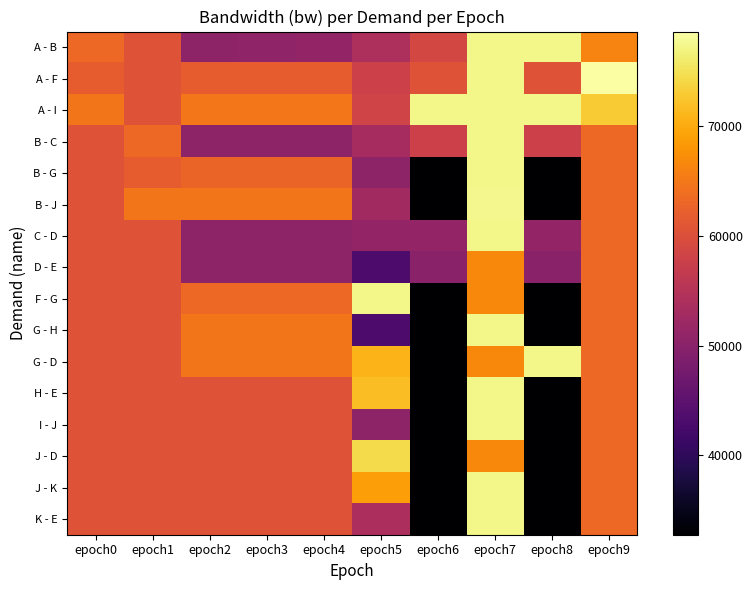

Reading right to left, extract all data points from this chart.

A - B: epoch9=66111.1	epoch8=77224.0	epoch7=77224.0	epoch6=58787.0	epoch5=54000.0	epoch4=51111.1	epoch3=50833.3	epoch2=50555.6	epoch1=60555.6	epoch0=63333.3
A - F: epoch9=78611.1	epoch8=60555.6	epoch7=77224.0	epoch6=60555.6	epoch5=57777.8	epoch4=61944.4	epoch3=61944.4	epoch2=61944.4	epoch1=60555.6	epoch0=61944.4
A - I: epoch9=73055.6	epoch8=77222.2	epoch7=77224.0	epoch6=77222.2	epoch5=58333.3	epoch4=65000.0	epoch3=65000.0	epoch2=65000.0	epoch1=60555.6	epoch0=64722.2
B - C: epoch9=63333.3	epoch8=57778.0	epoch7=77224.0	epoch6=57778.0	epoch5=53333.3	epoch4=50555.6	epoch3=50555.6	epoch2=50555.6	epoch1=63333.3	epoch0=60555.6
B - G: epoch9=63333.3	epoch8=32777.8	epoch7=77224.0	epoch6=32777.8	epoch5=50555.6	epoch4=62777.8	epoch3=62777.8	epoch2=62777.8	epoch1=61944.4	epoch0=60555.6
B - J: epoch9=63333.3	epoch8=32777.8	epoch7=77500.0	epoch6=32777.8	epoch5=52777.8	epoch4=64722.2	epoch3=64722.2	epoch2=64722.2	epoch1=64722.2	epoch0=60555.6
C - D: epoch9=63333.3	epoch8=51111.0	epoch7=77224.0	epoch6=51111.0	epoch5=51111.1	epoch4=50555.6	epoch3=50555.6	epoch2=50555.6	epoch1=60555.6	epoch0=60555.6
D - E: epoch9=63333.3	epoch8=50000.0	epoch7=66666.7	epoch6=50000.0	epoch5=43333.3	epoch4=50555.6	epoch3=50555.6	epoch2=50555.6	epoch1=60555.6	epoch0=60555.6
F - G: epoch9=63333.3	epoch8=32777.8	epoch7=66666.7	epoch6=32777.8	epoch5=77222.2	epoch4=63333.3	epoch3=63333.3	epoch2=63333.3	epoch1=60555.6	epoch0=60555.6
G - H: epoch9=63333.3	epoch8=32777.8	epoch7=77224.0	epoch6=32777.8	epoch5=43333.3	epoch4=64722.2	epoch3=64722.2	epoch2=64722.2	epoch1=60555.6	epoch0=60555.6
G - D: epoch9=63333.3	epoch8=77222.0	epoch7=66666.7	epoch6=32777.8	epoch5=70833.3	epoch4=64722.2	epoch3=64722.2	epoch2=64722.2	epoch1=60555.6	epoch0=60555.6
H - E: epoch9=63333.3	epoch8=32777.8	epoch7=77224.0	epoch6=32777.8	epoch5=71666.7	epoch4=60555.6	epoch3=60555.6	epoch2=60555.6	epoch1=60555.6	epoch0=60555.6
I - J: epoch9=63333.3	epoch8=32777.8	epoch7=77224.0	epoch6=32777.8	epoch5=50555.6	epoch4=60555.6	epoch3=60555.6	epoch2=60555.6	epoch1=60555.6	epoch0=60555.6
J - D: epoch9=63333.3	epoch8=32777.8	epoch7=66666.7	epoch6=32777.8	epoch5=74444.4	epoch4=60555.6	epoch3=60555.6	epoch2=60555.6	epoch1=60555.6	epoch0=60555.6
J - K: epoch9=63333.3	epoch8=32777.8	epoch7=77224.0	epoch6=32777.8	epoch5=68888.9	epoch4=60555.6	epoch3=60555.6	epoch2=60555.6	epoch1=60555.6	epoch0=60555.6
K - E: epoch9=63333.3	epoch8=32777.8	epoch7=77224.0	epoch6=32777.8	epoch5=53888.9	epoch4=60555.6	epoch3=60555.6	epoch2=60555.6	epoch1=60555.6	epoch0=60555.6